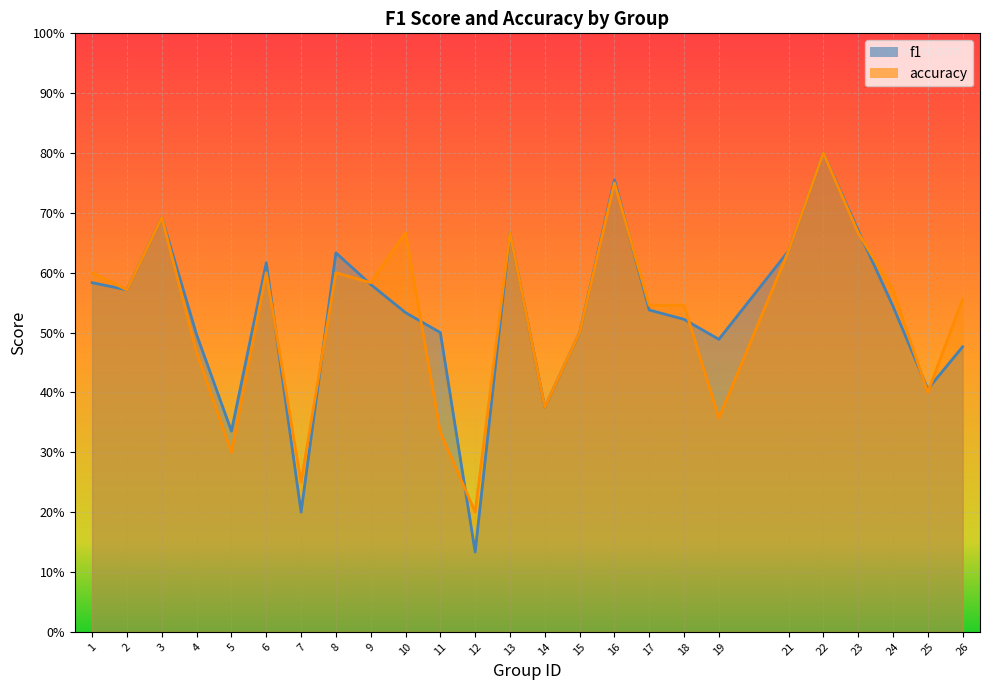

Between which two adjacent categories do accuracy and f1 first intersect?

6 and 7